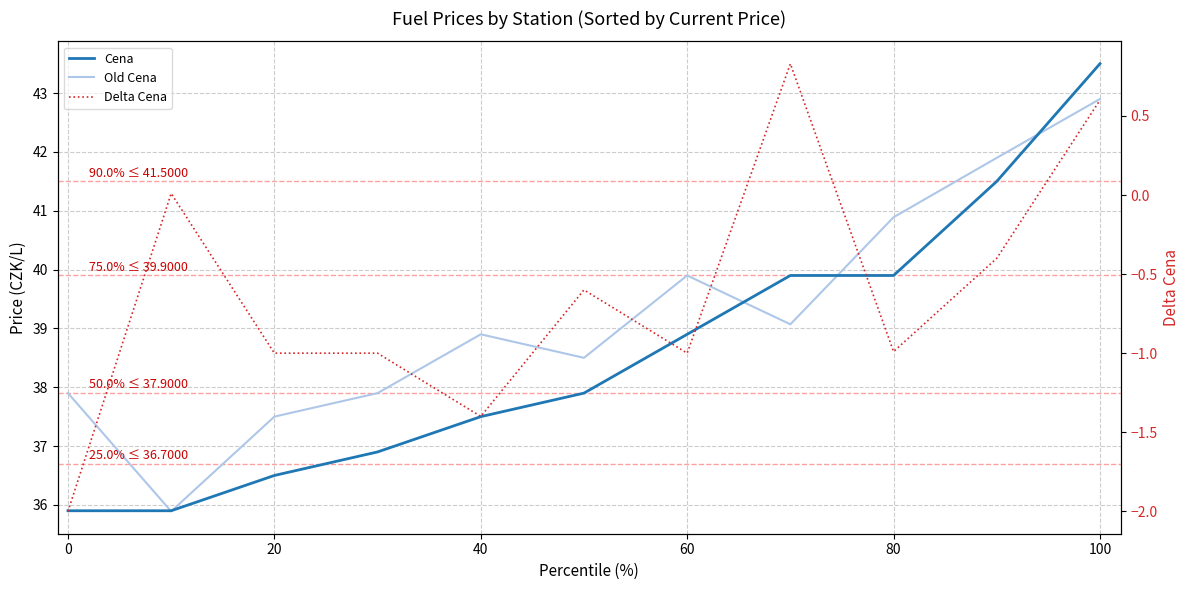

The Delta Cena series shows -1.0 at 20. True or false?

True